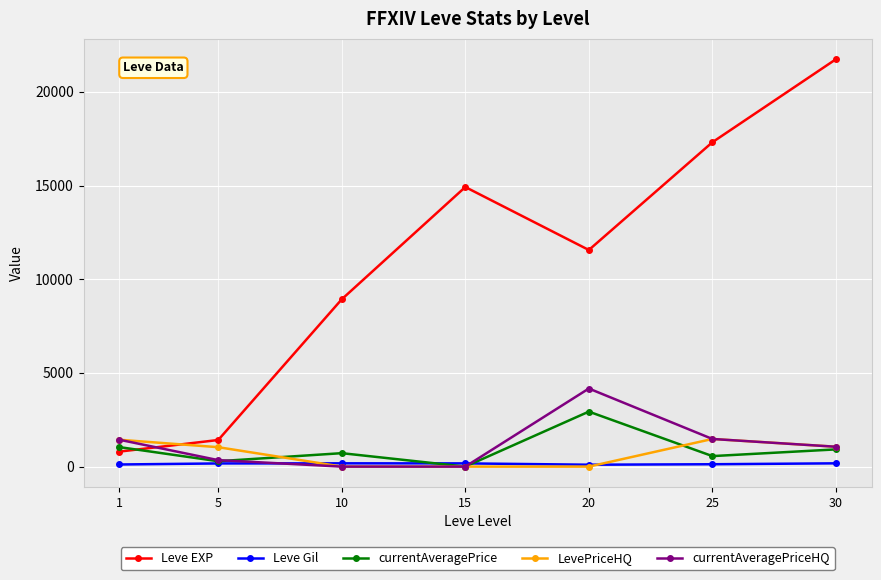

How many times do Leve EXP and LevePriceHQ cross each other?

1